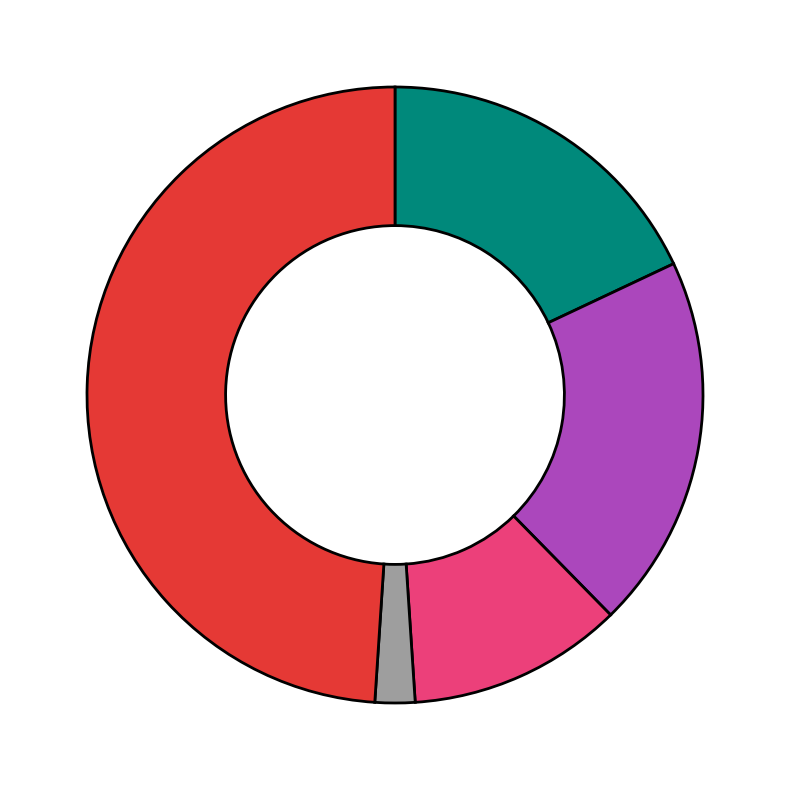

Is there any slice that represents more than half of the pie?

No